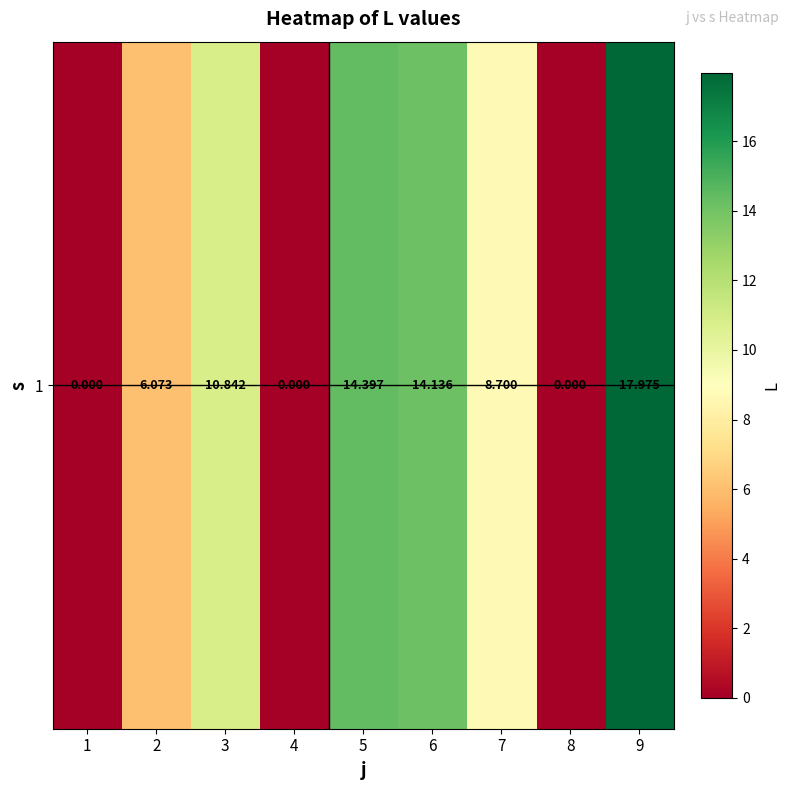

The chart shows a value of 7.5 at 6. True or false?

False